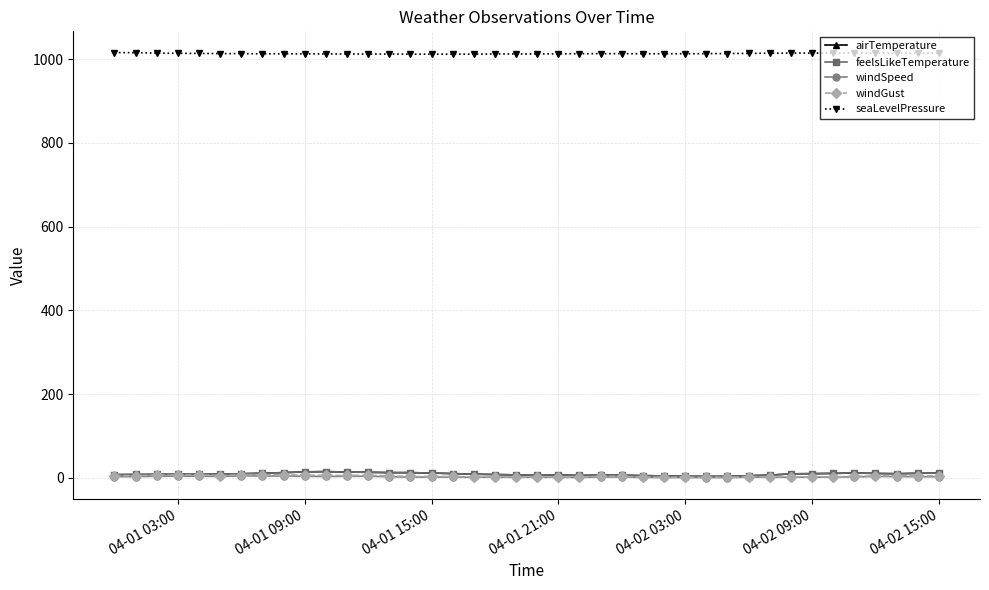

Is this an area chart (filled region under the line)?

No